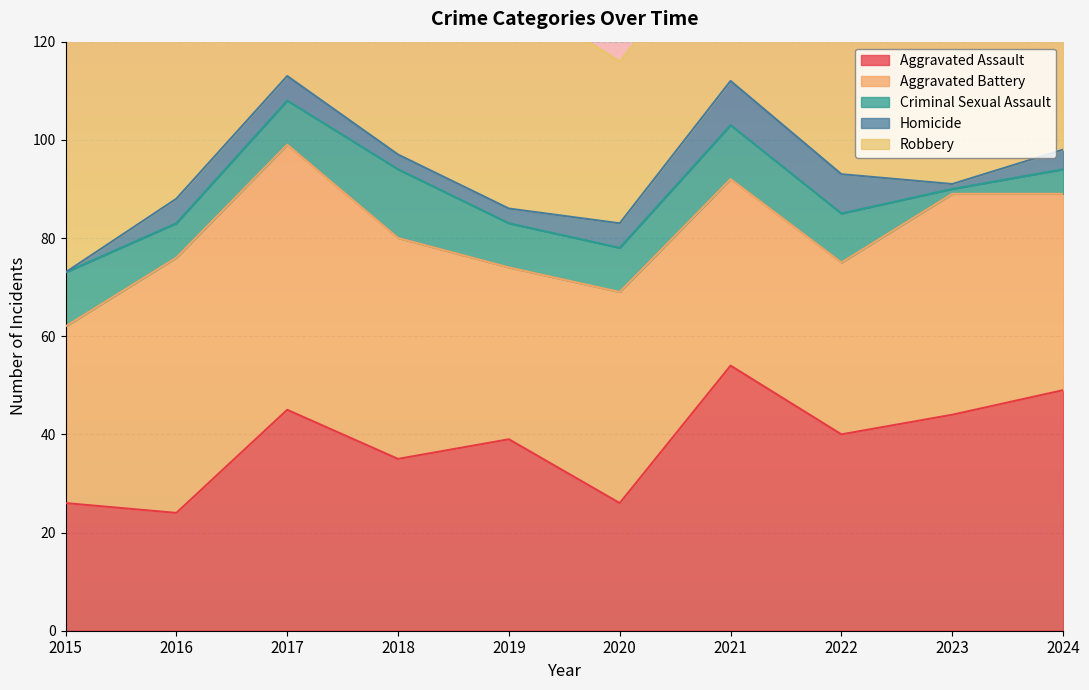

The Homicide series shows 3 at 2018. True or false?

True